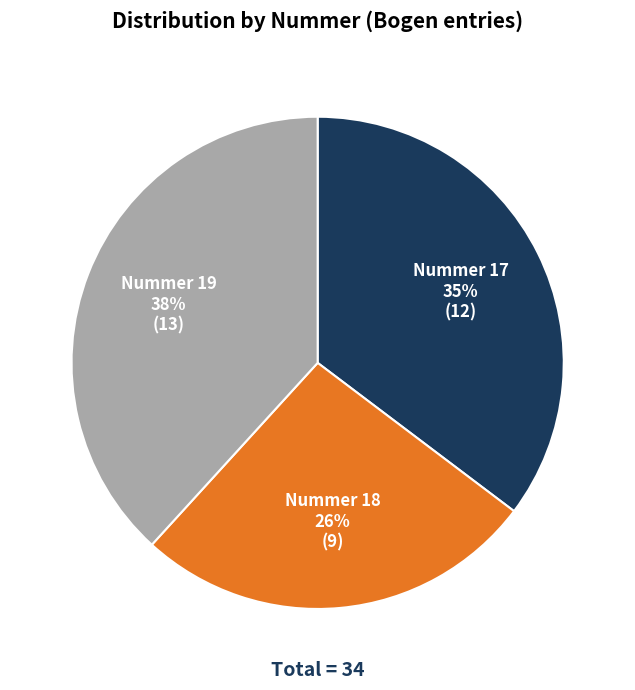

Which has a higher value, Nummer 18 or Nummer 19?

Nummer 19